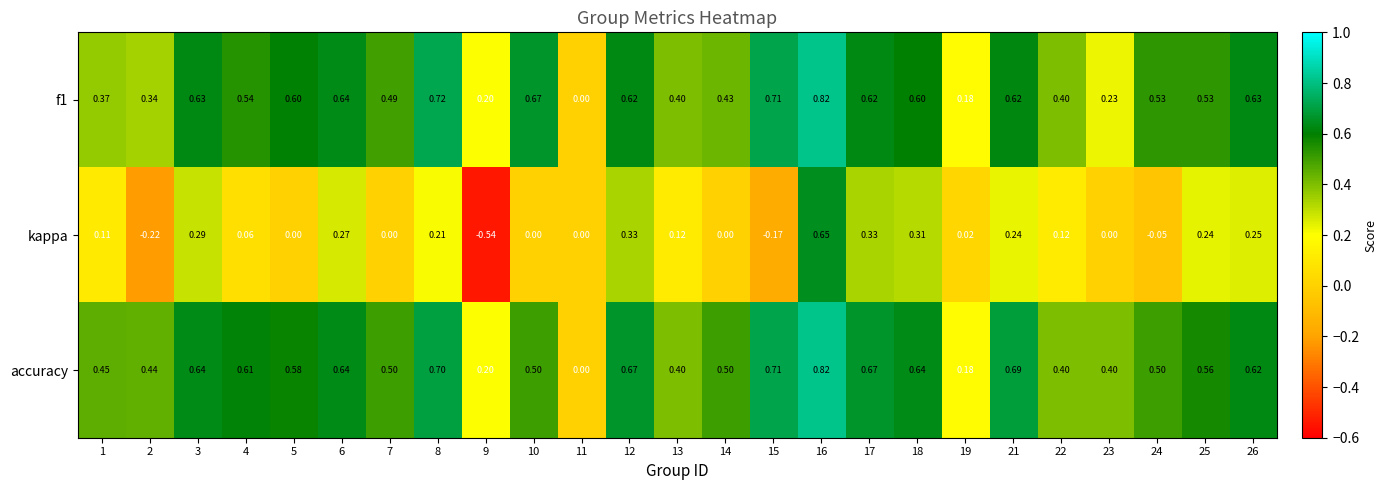

At which category is the sum across all series the highest?

16